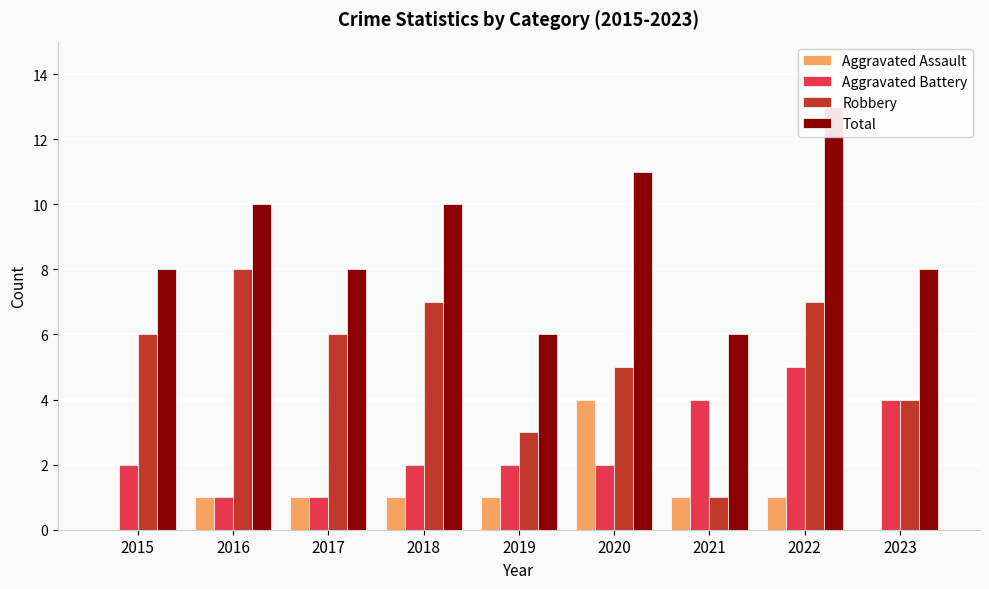

Reading right to left, extract all data points from this chart.

Aggravated Assault: 0	1	1	4	1	1	1	1	0
Aggravated Battery: 4	5	4	2	2	2	1	1	2
Robbery: 4	7	1	5	3	7	6	8	6
Total: 8	13	6	11	6	10	8	10	8